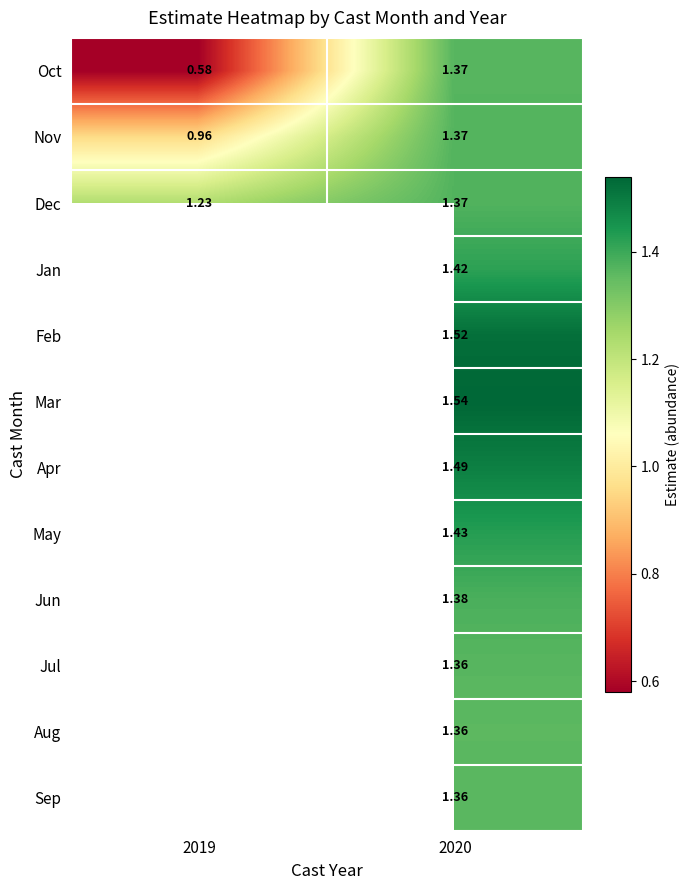

At which label is Nov closest to 1?

2019